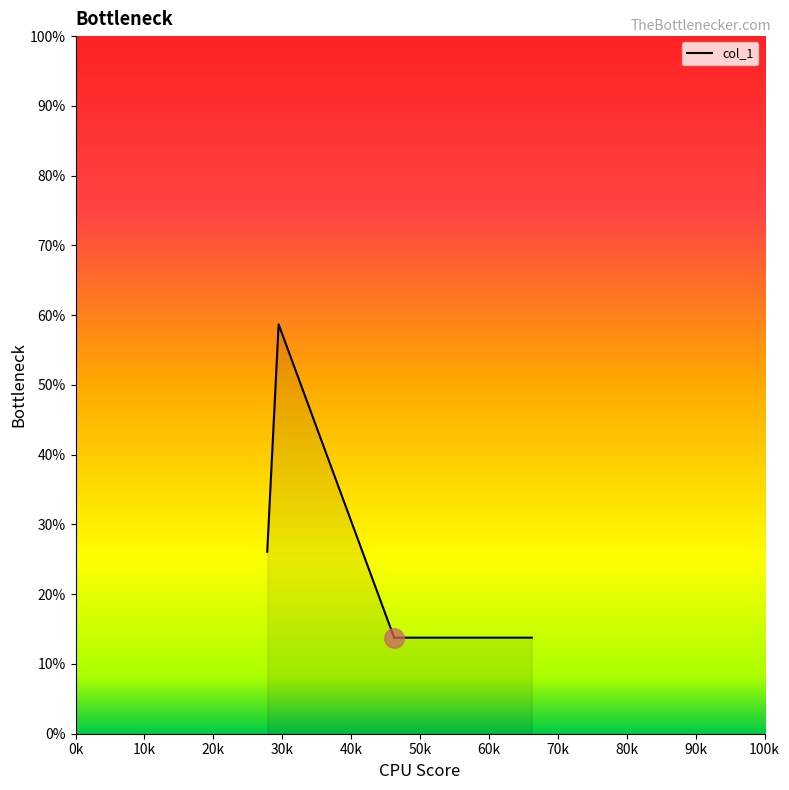

What is the difference between the maximum and minimum values?

44.9